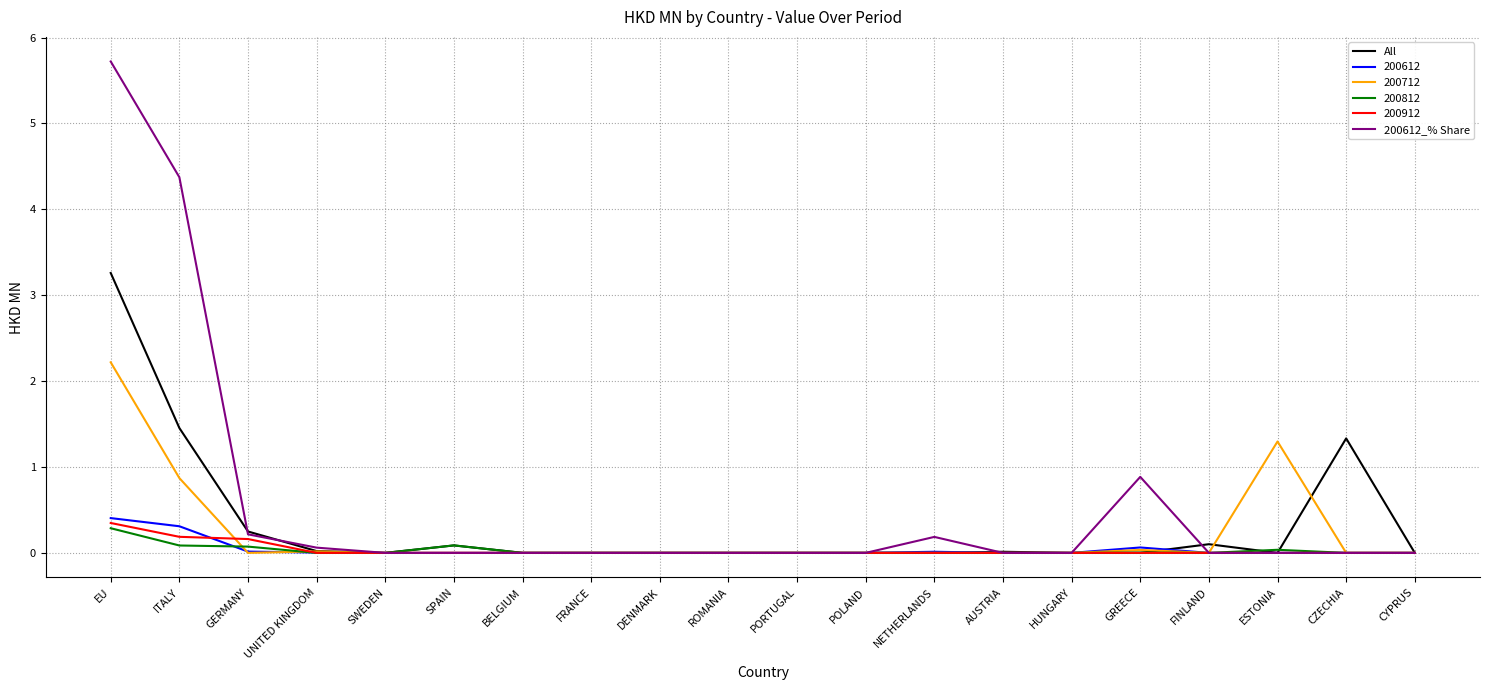

At which category is the sum across all series the highest?

EU